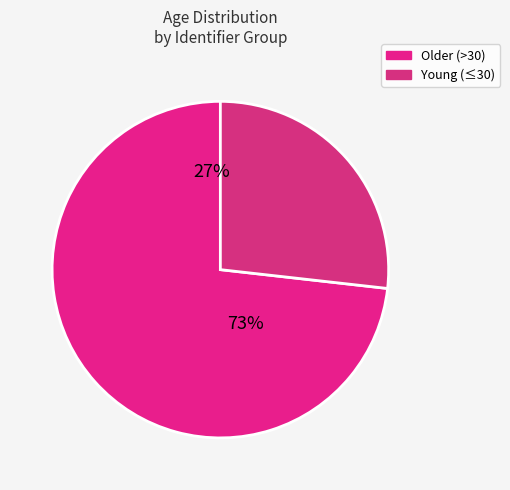

Is it true that a006 is 20% of the pie?

False